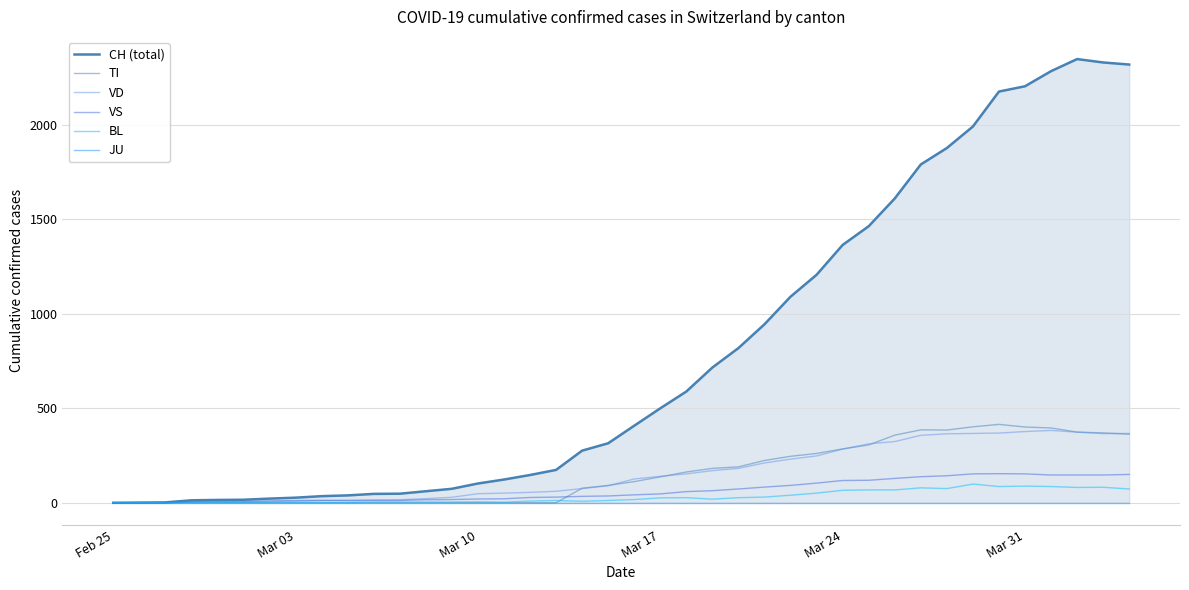

True or false: VS and JU cross at least once.

False